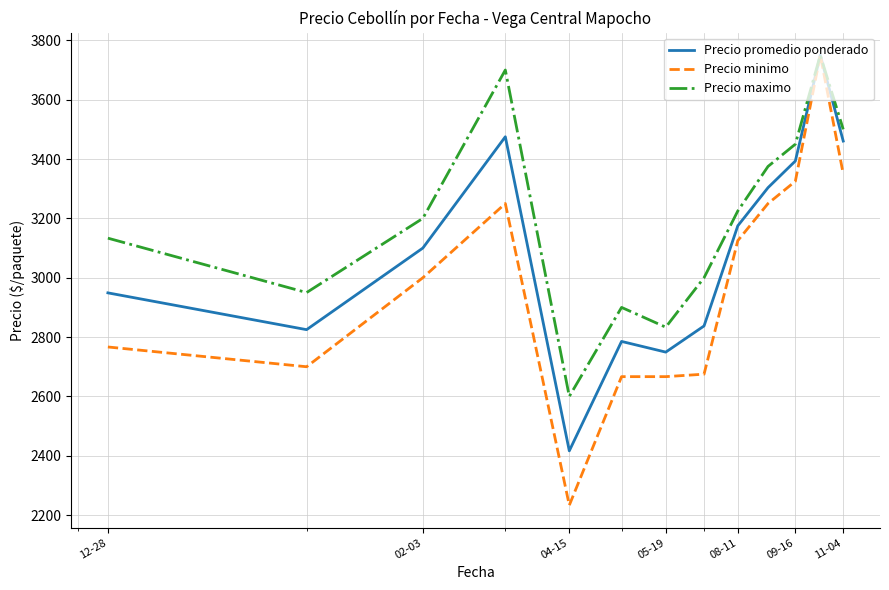

Rank the series by their average value, from highest to lowest.

Precio maximo, Precio promedio ponderado, Precio minimo